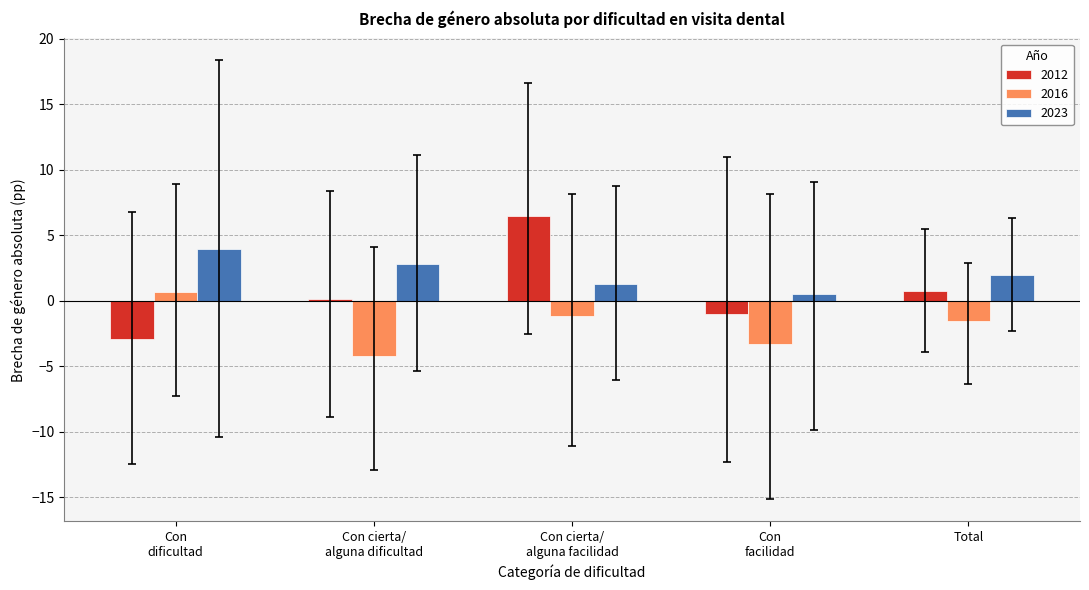

What is the greatest value displayed?

6.4